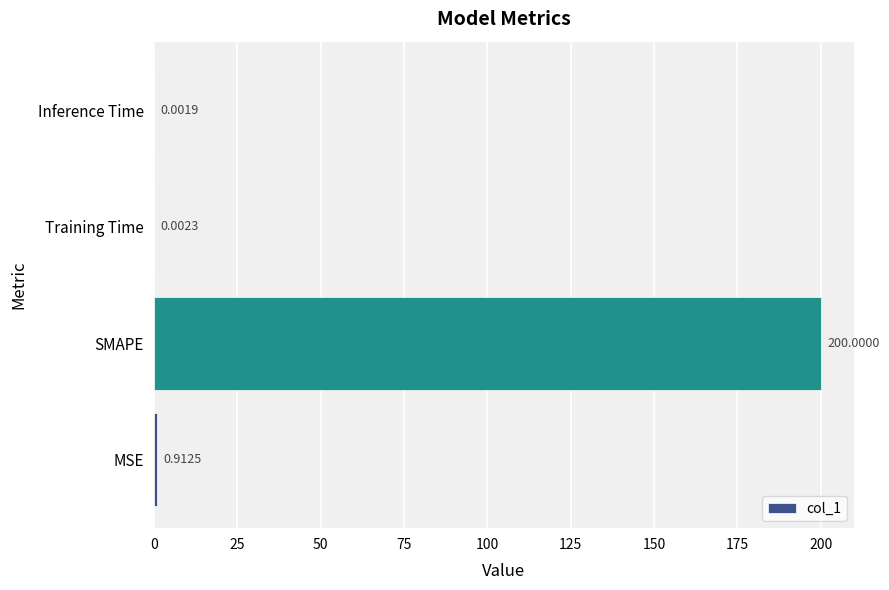

Where is the data nearest to the value 100?

MSE